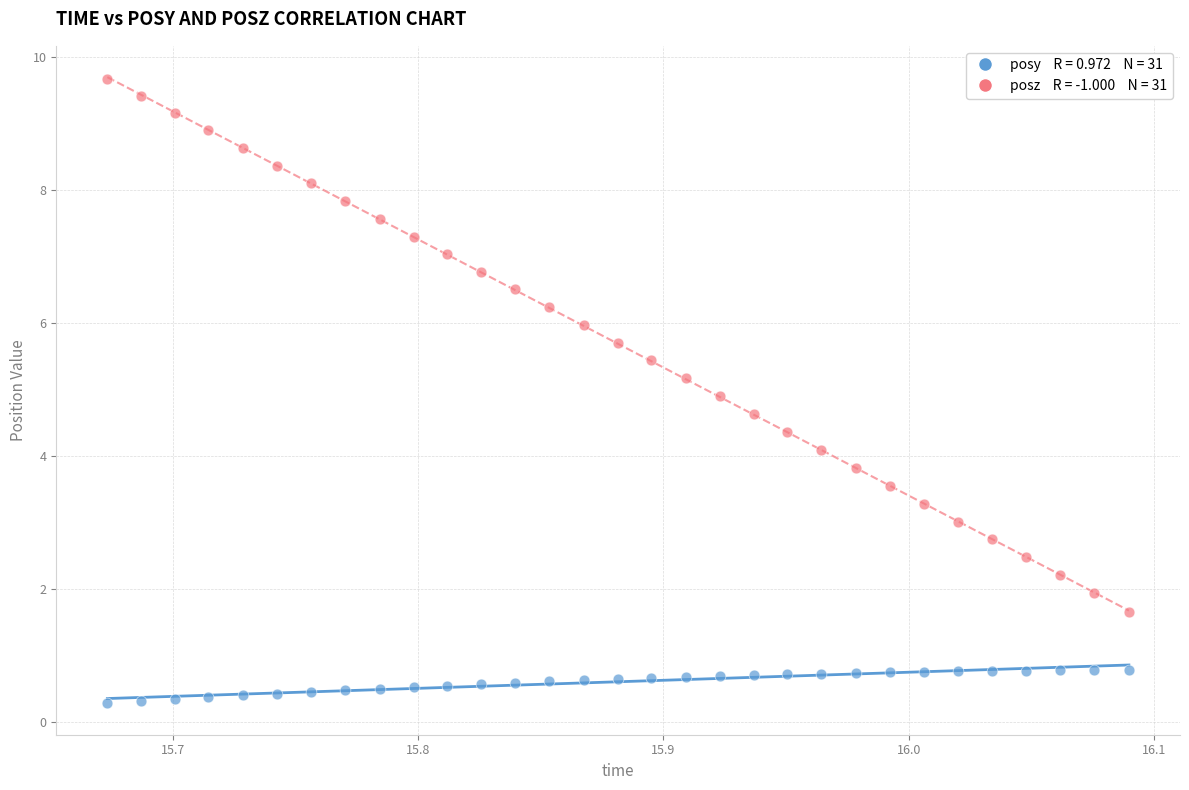

Across all data points, what is the range of Y values (max minus min)?

9.4